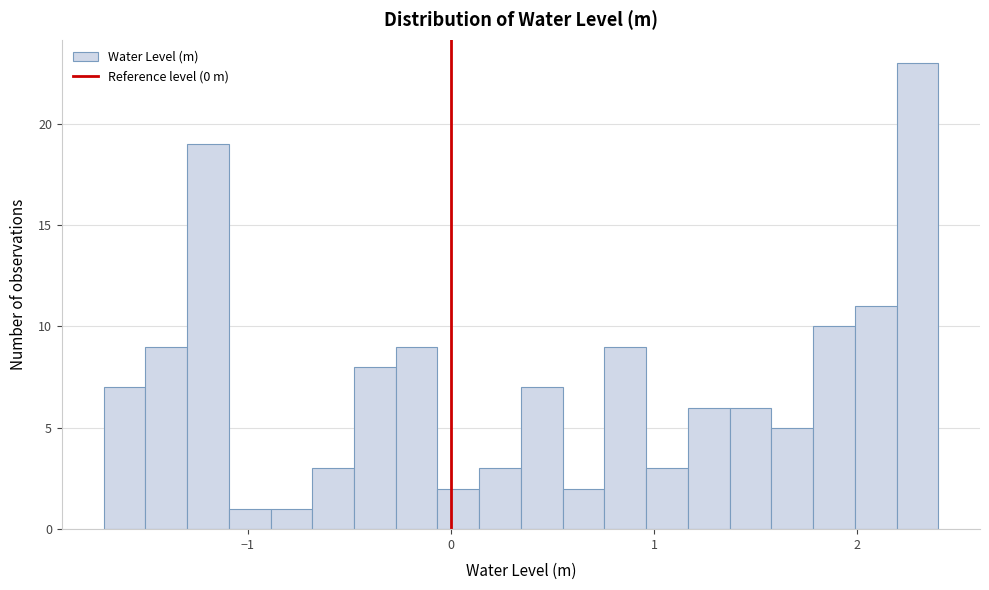

Around what value on the x-axis is the tallest bar? Give the approximate position of its centre, as read against the axis.

2.3